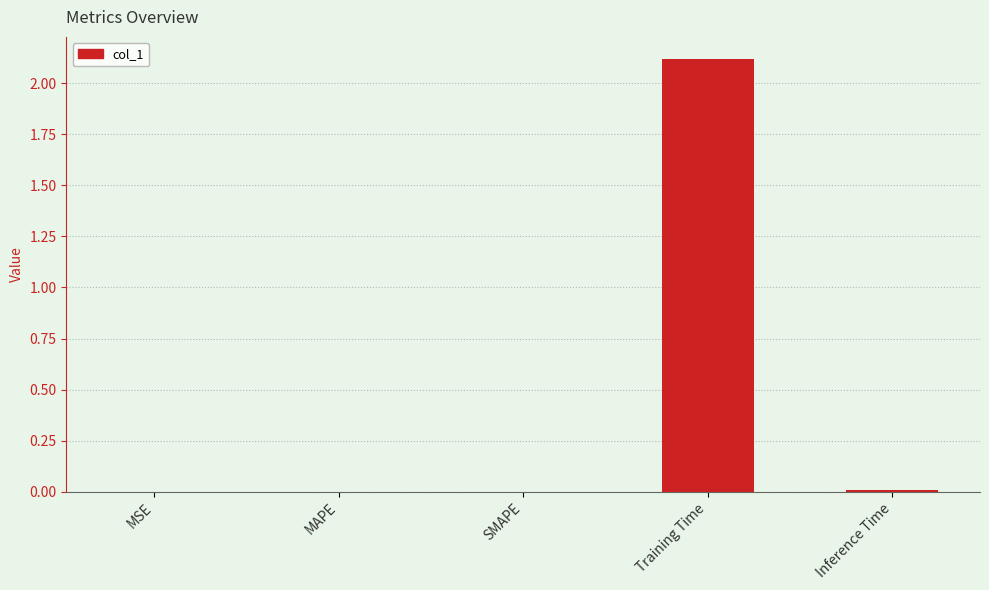

What is the sum of all values?

2.1